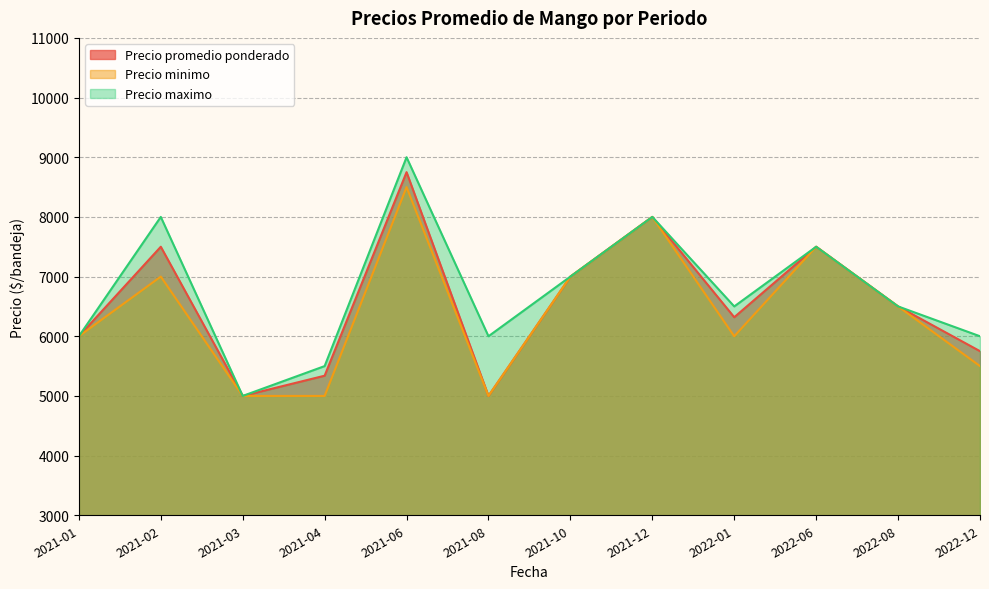

What is the difference between the Precio maximo values at 2021-10 and 2021-06?

2000